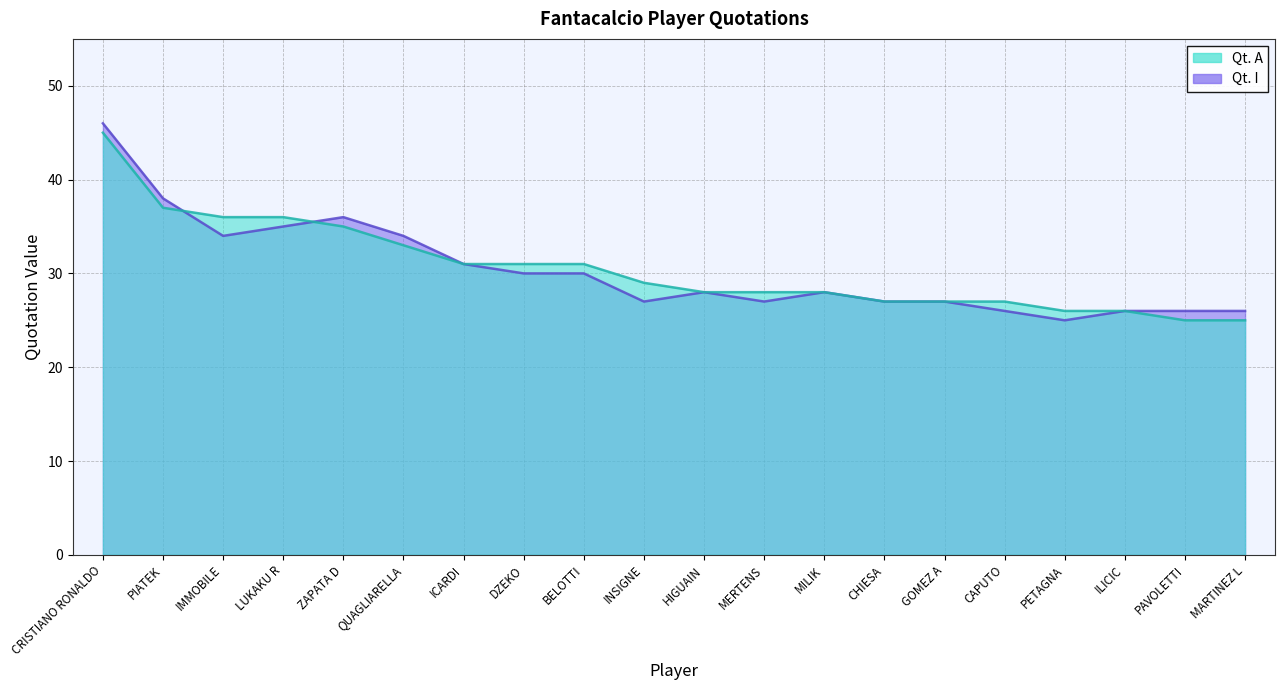

What is the sum of the Qt. I values at MILIK and INSIGNE?

55